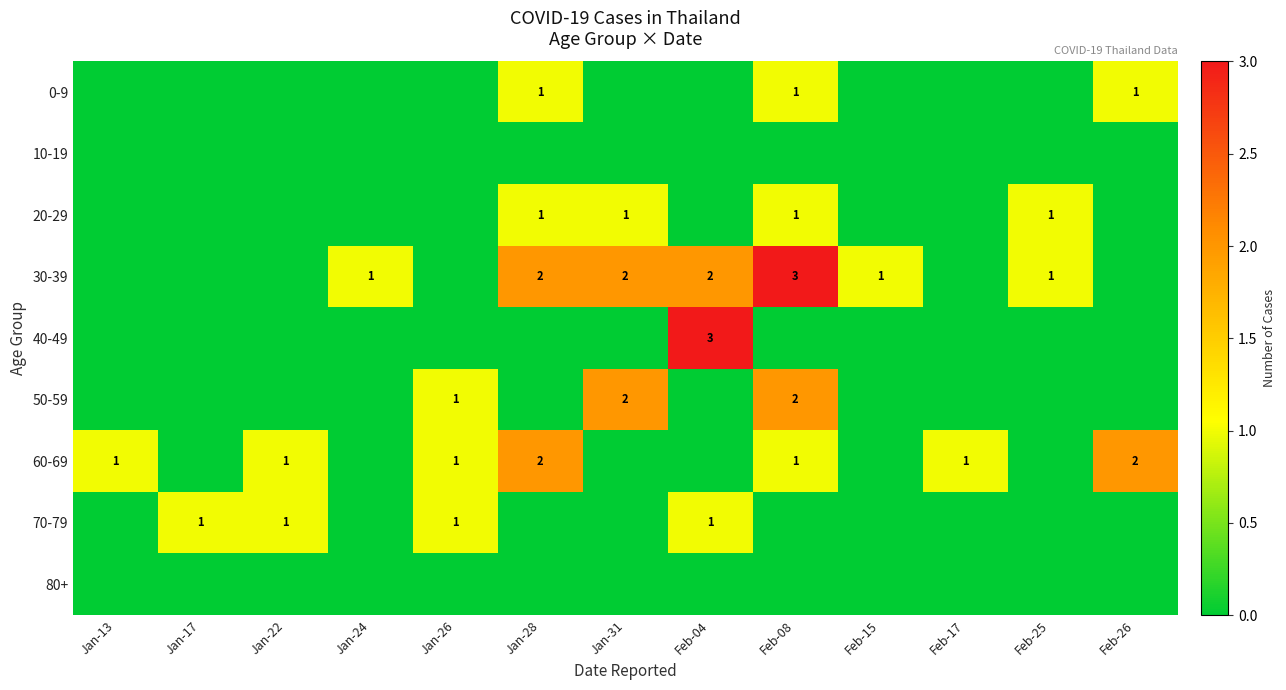

What is the sum of the 70-79 values at Jan-31 and Jan-26?

1